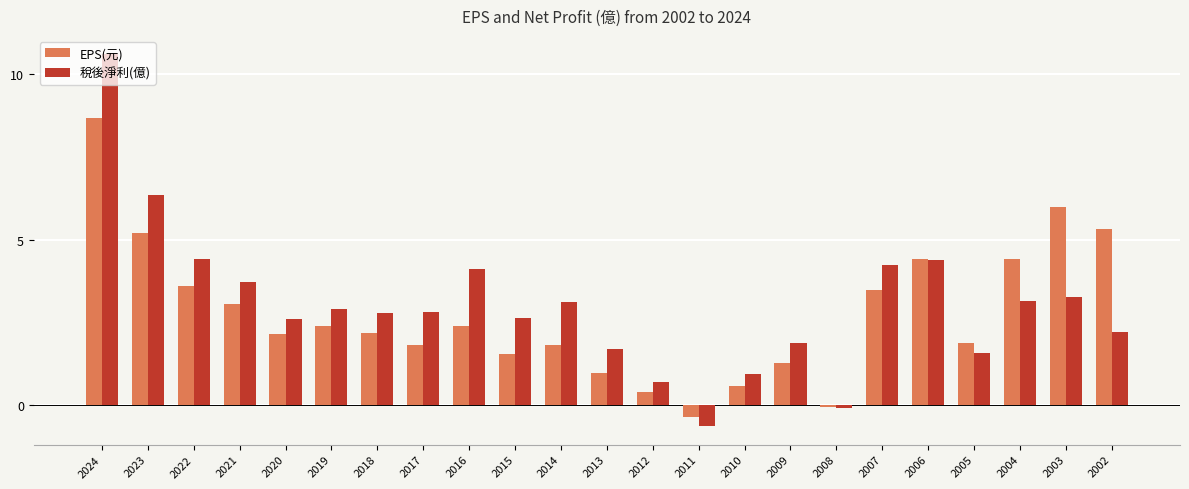

At which label is 稅後淨利(億) closest to 4?

2016